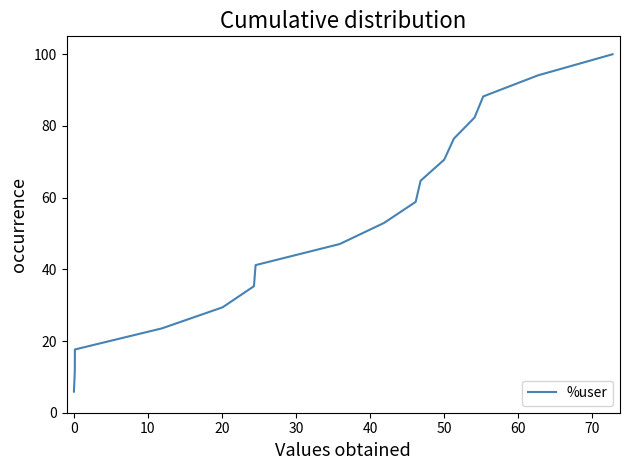

What is the greatest value displayed?

100.0